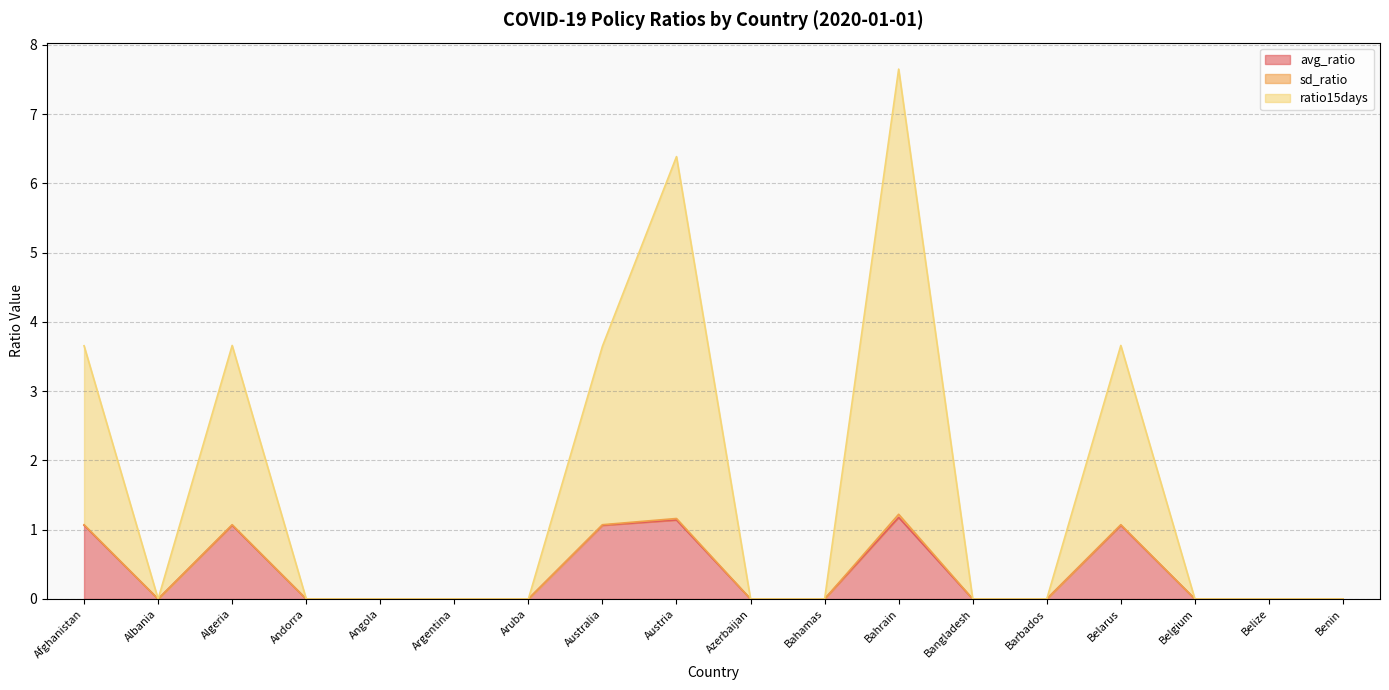

Does the chart have visible grid lines?

Yes